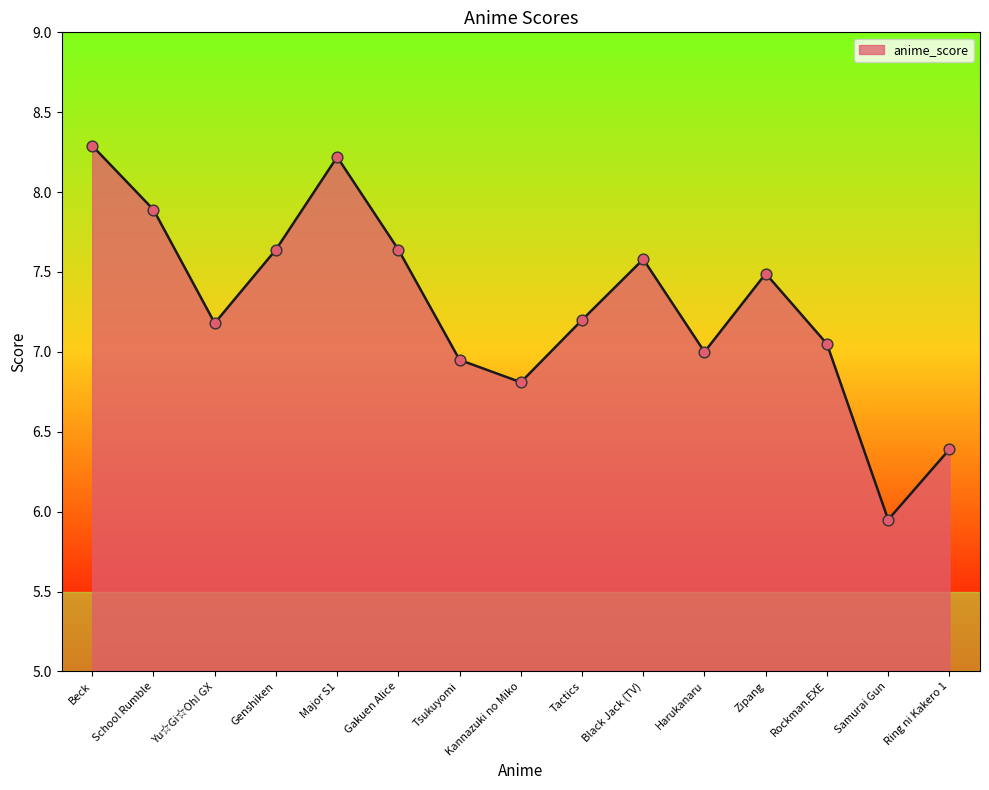

Approximately how many times larger is the value at Beck compared to Gakuen Alice?

1.1